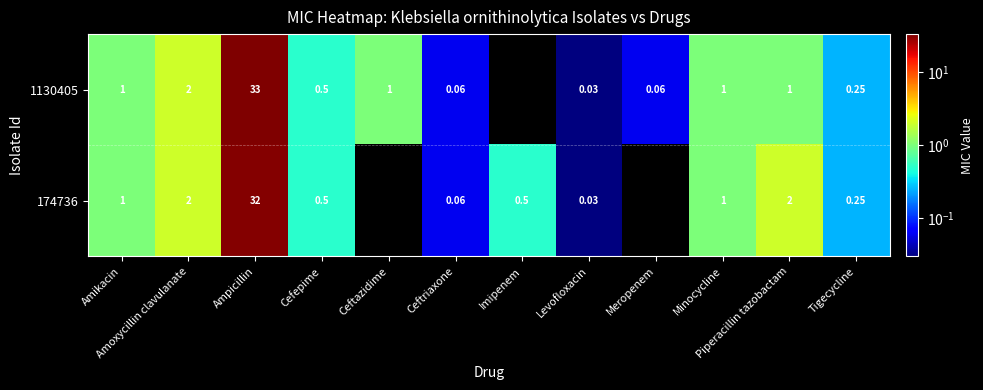

The 1130405 series shows 33.0 at Ampicillin. True or false?

True